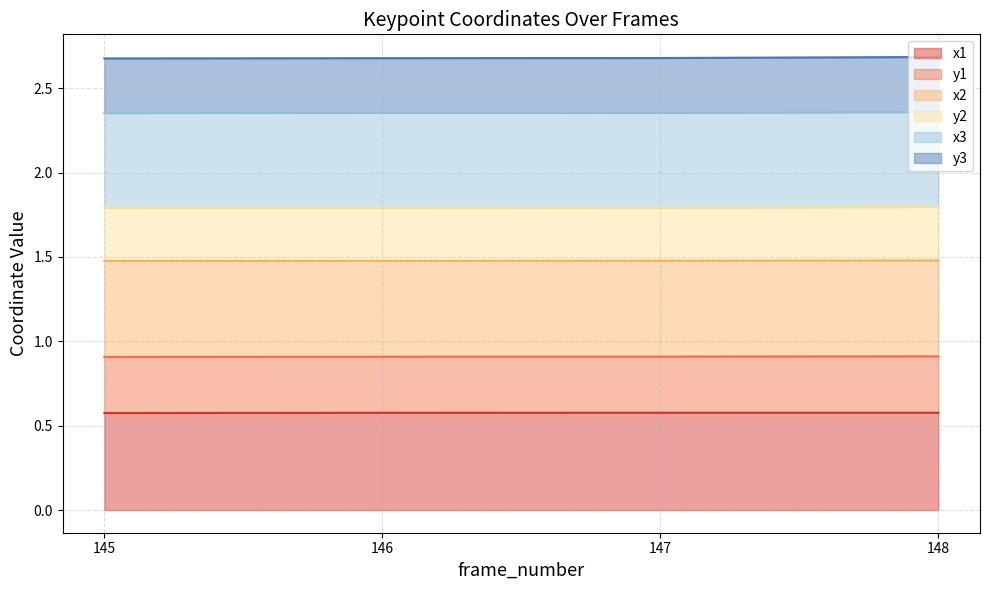

What is the total value across all series at 147?

2.7